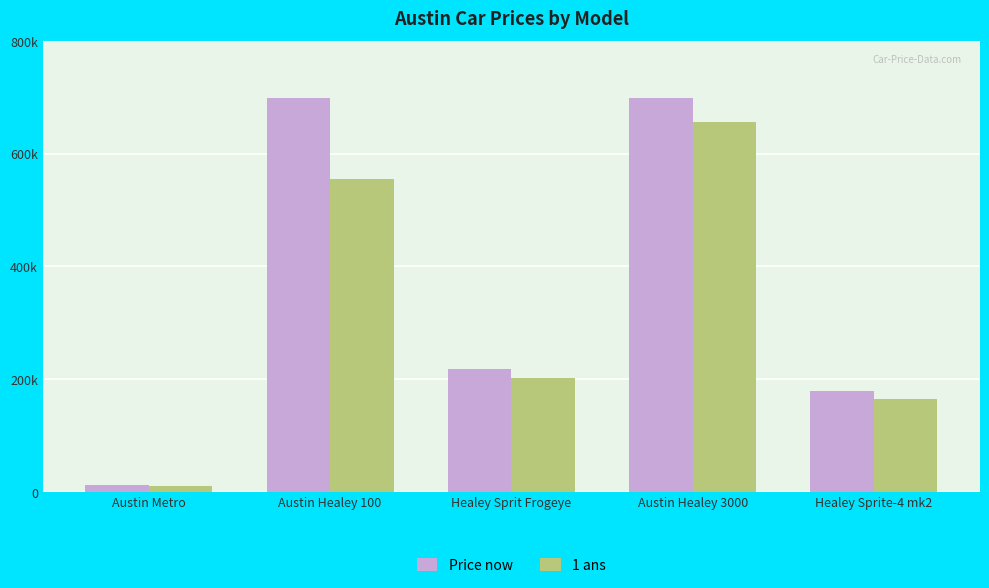

What is the label of the 1st bar from the right?

Healey Sprite-4 mk2